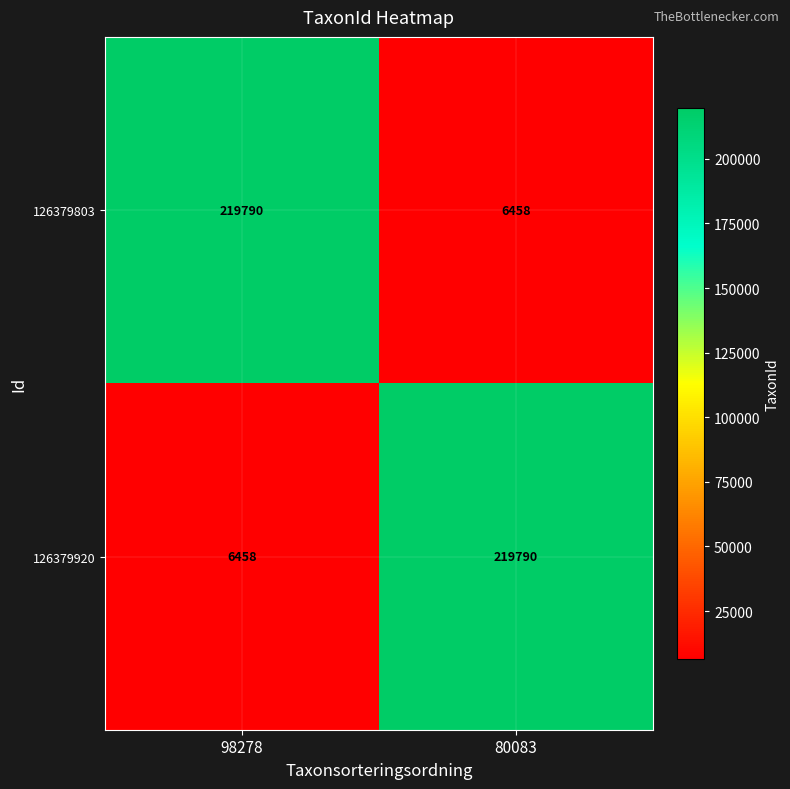

Where is 126379920 nearest to the value 113124?

98278